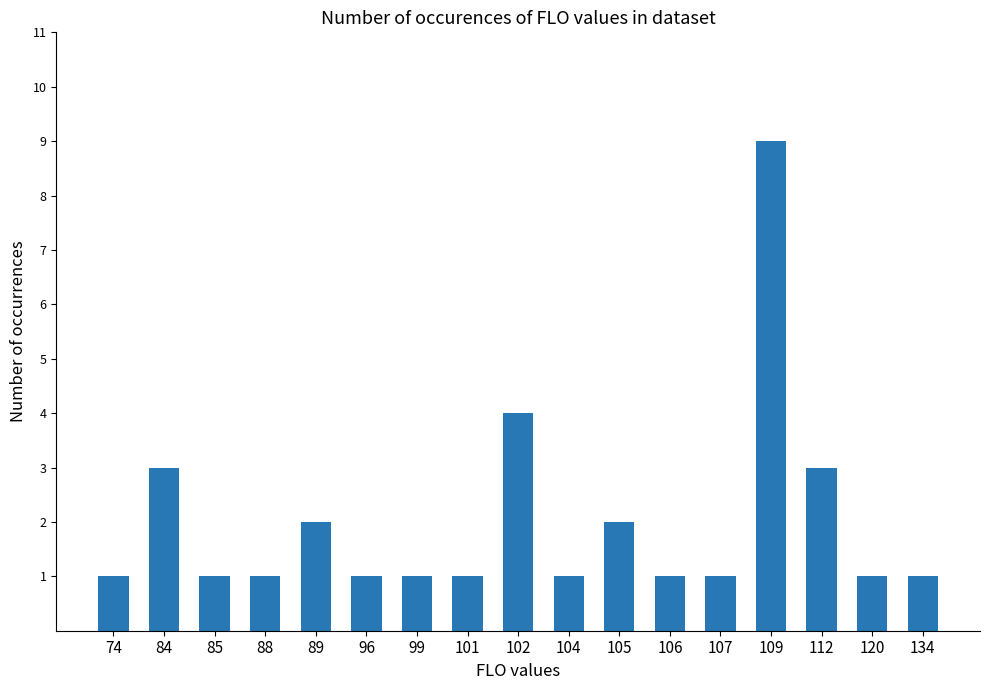

What is the value of the 2nd bar from the left?

3